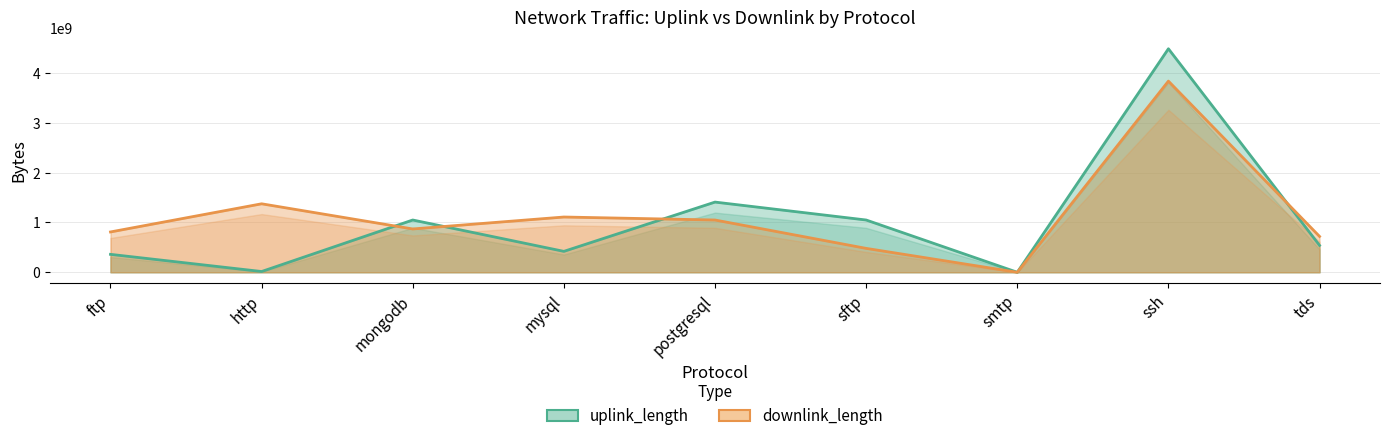

The downlink_length series shows 385633419 at tds. True or false?

False